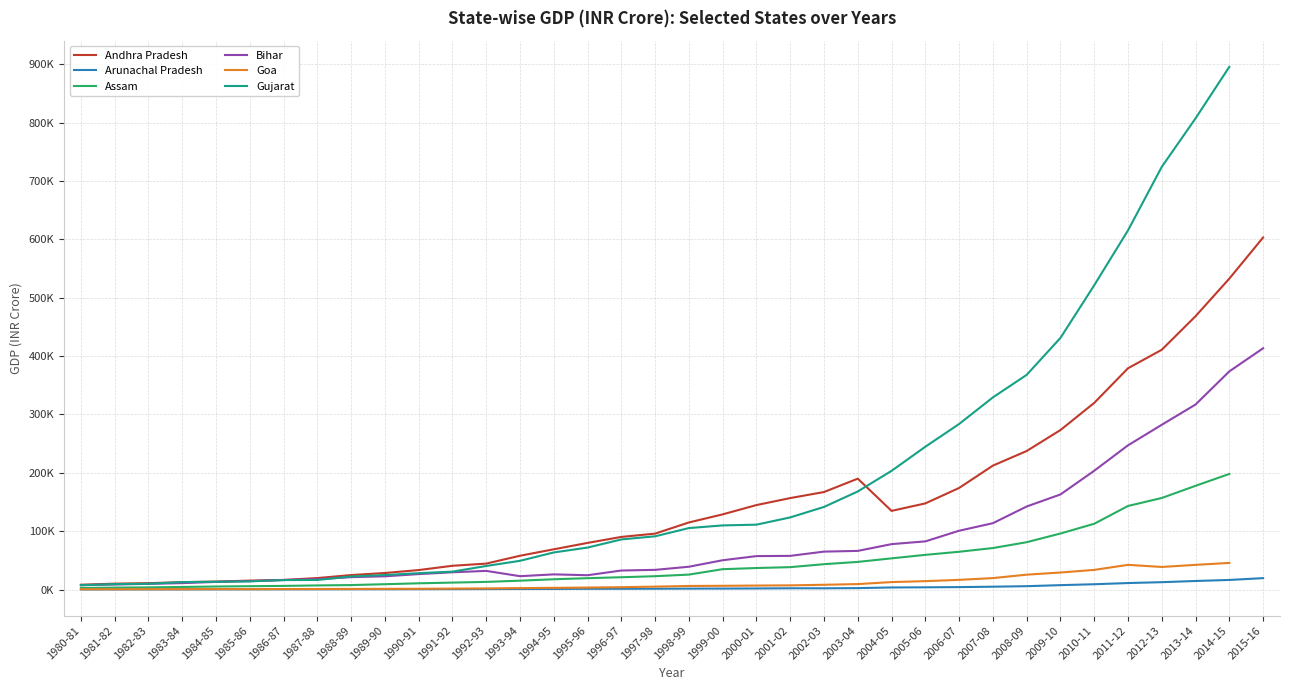

Which label corresponds to the largest value in the chart?

2014-15